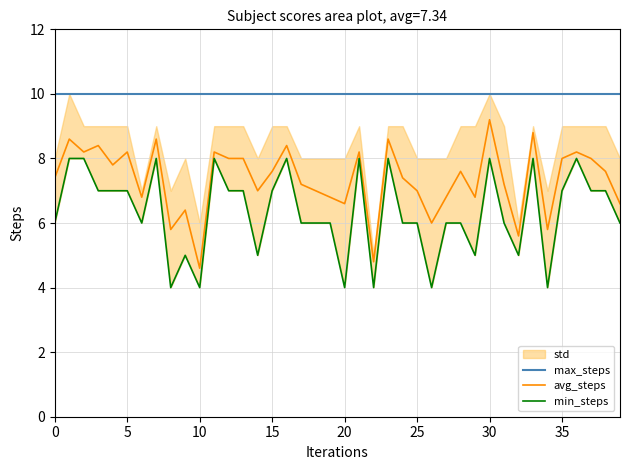

True or false: max_steps and avg_steps cross at least once.

False